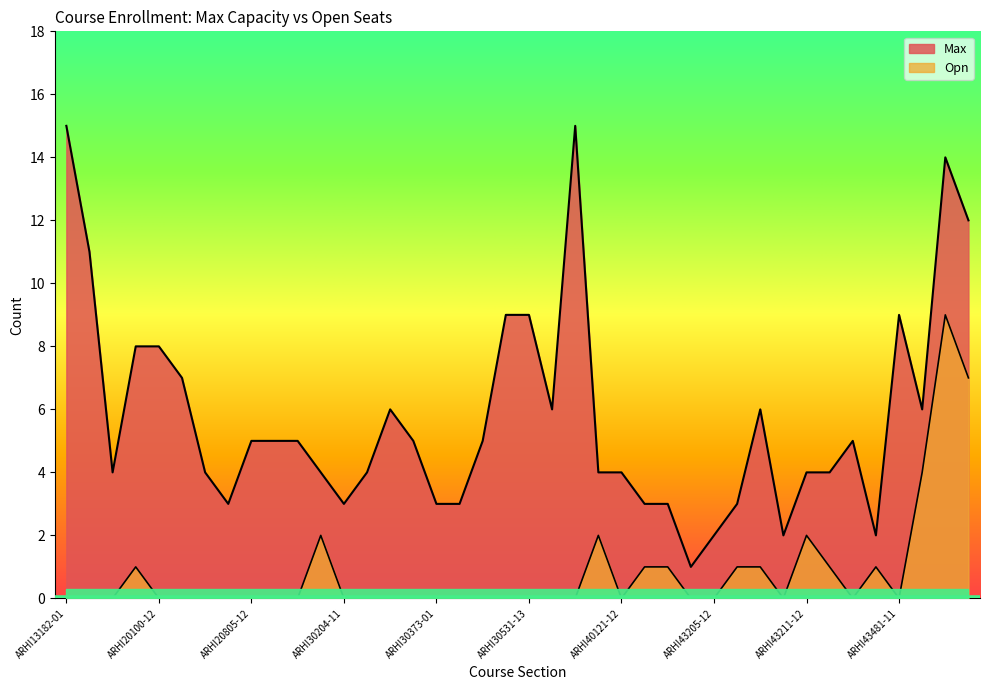

True or false: Max and Opn intersect in this chart.

False